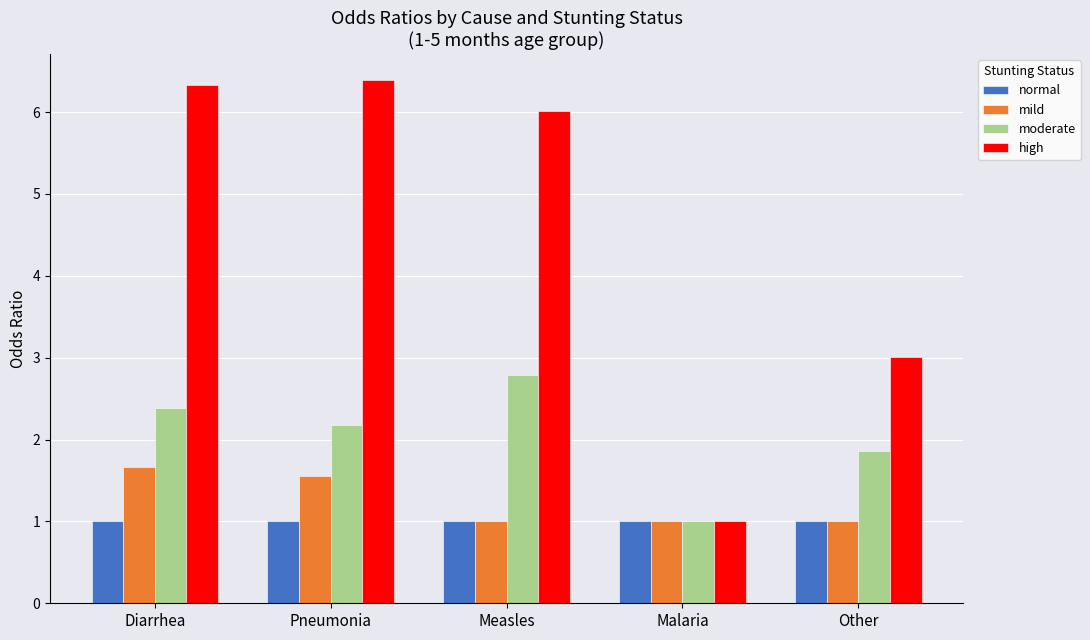

True or false: normal has a value of 1.0 at Diarrhea.

True